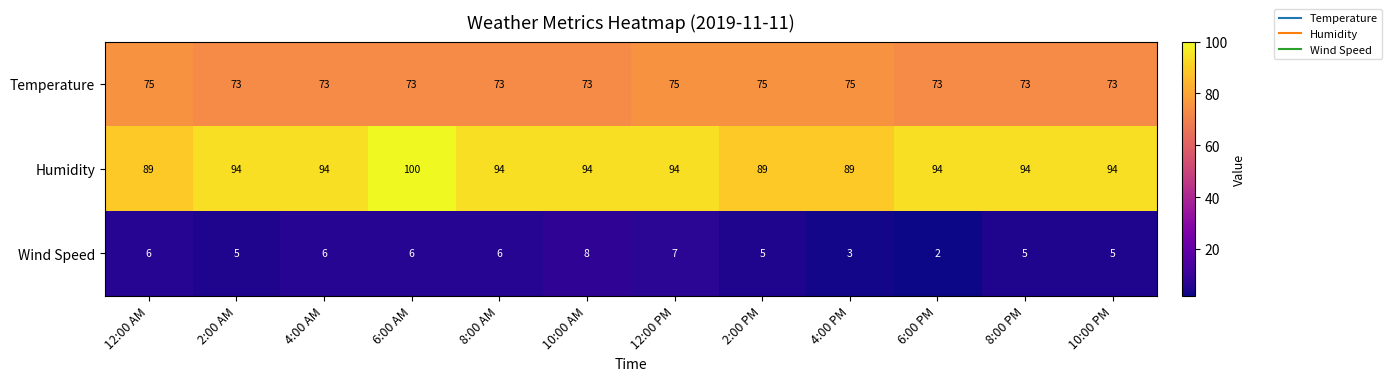

Is it true that Wind Speed equals 9 at 2:00 AM?

False